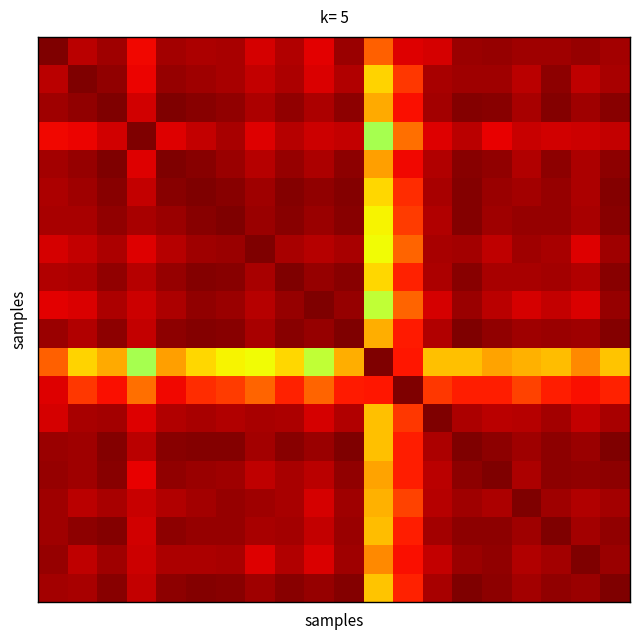

At which category does the chart reach its peak across all series?

4